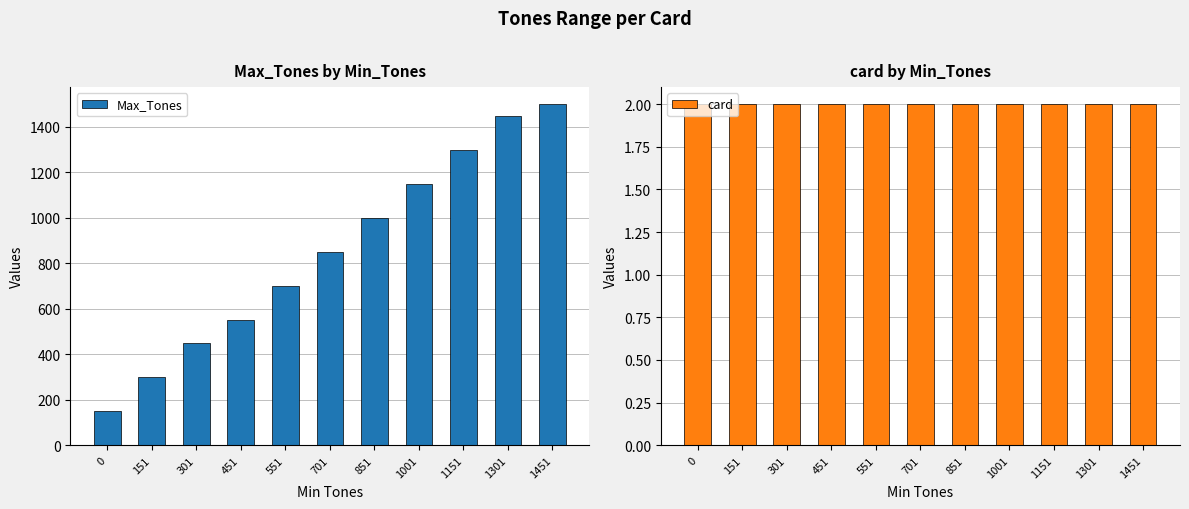

How many bars are there in total?

22